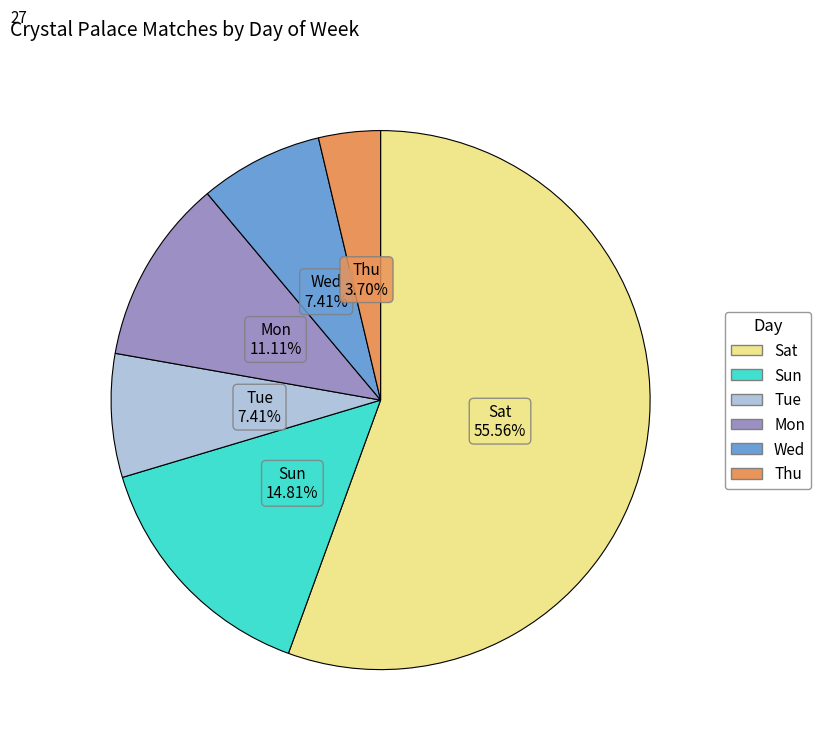

The Wed slice represents 36% of the pie. True or false?

False